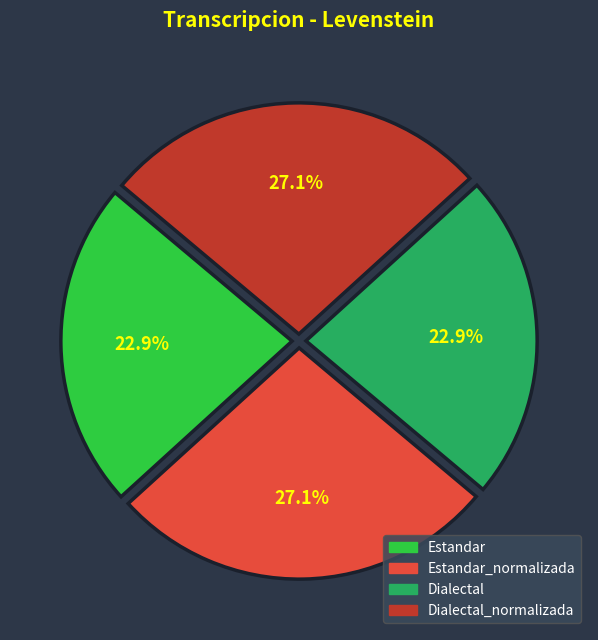

Does any single category account for the majority?

No